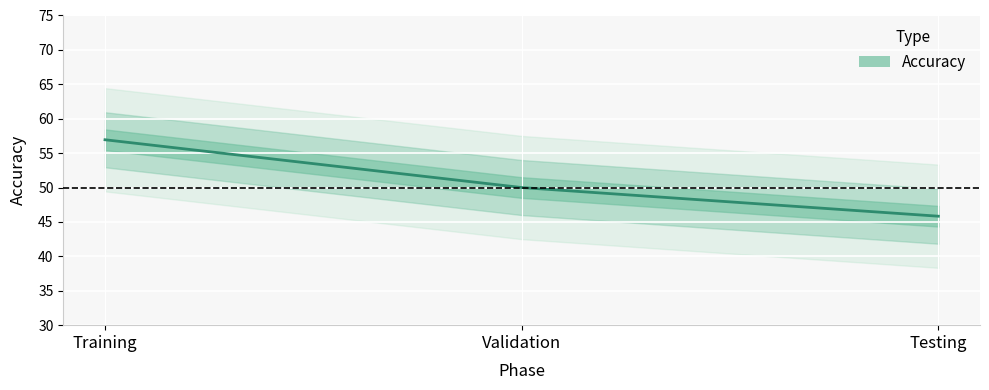

What is the average value?

50.9